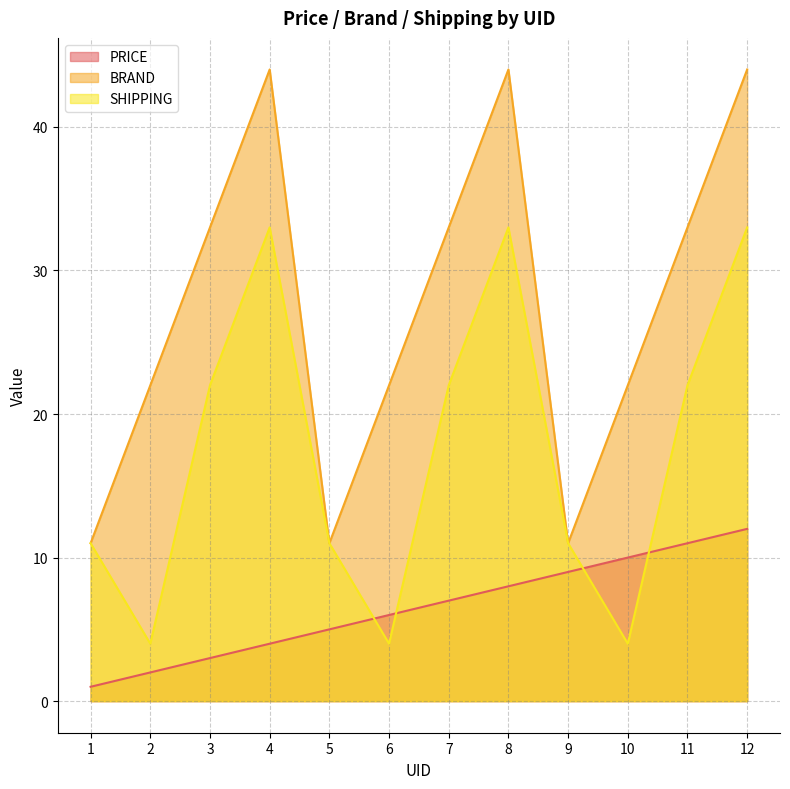

Where is PRICE nearest to the value 6?

6